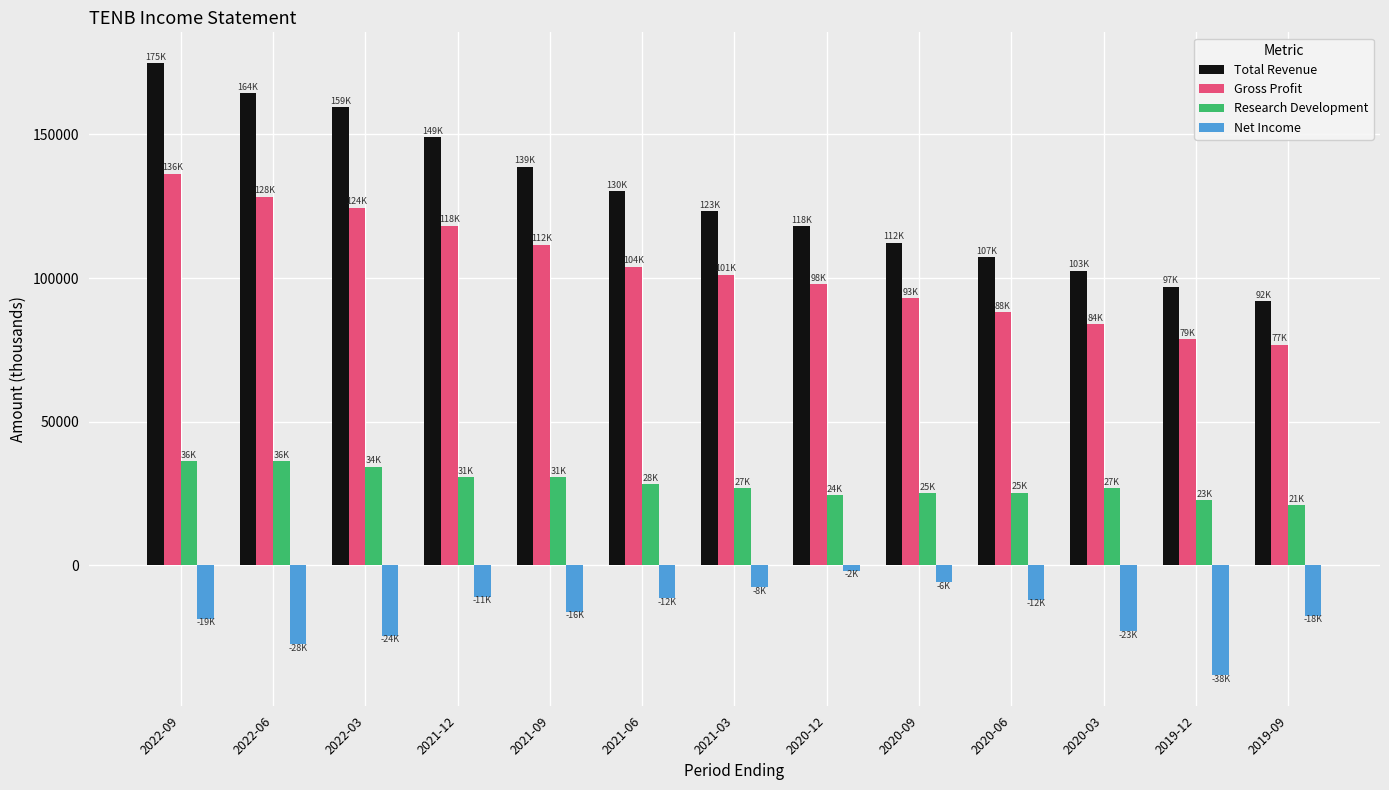

At how many categories does at least one series exceed 33729?

13